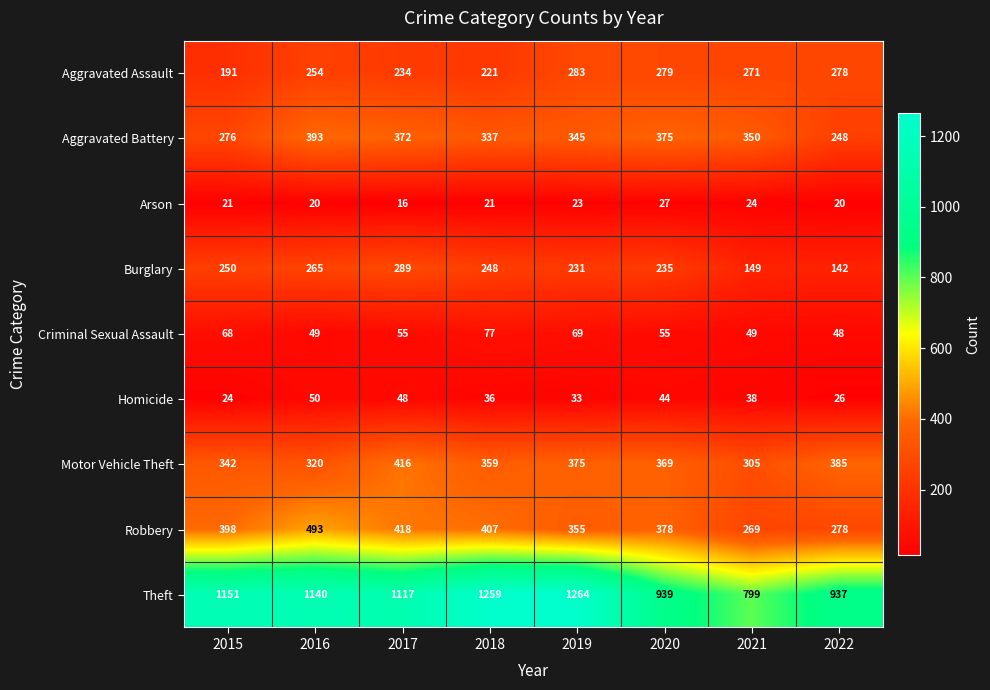

At which label is Criminal Sexual Assault closest to 62?

2015